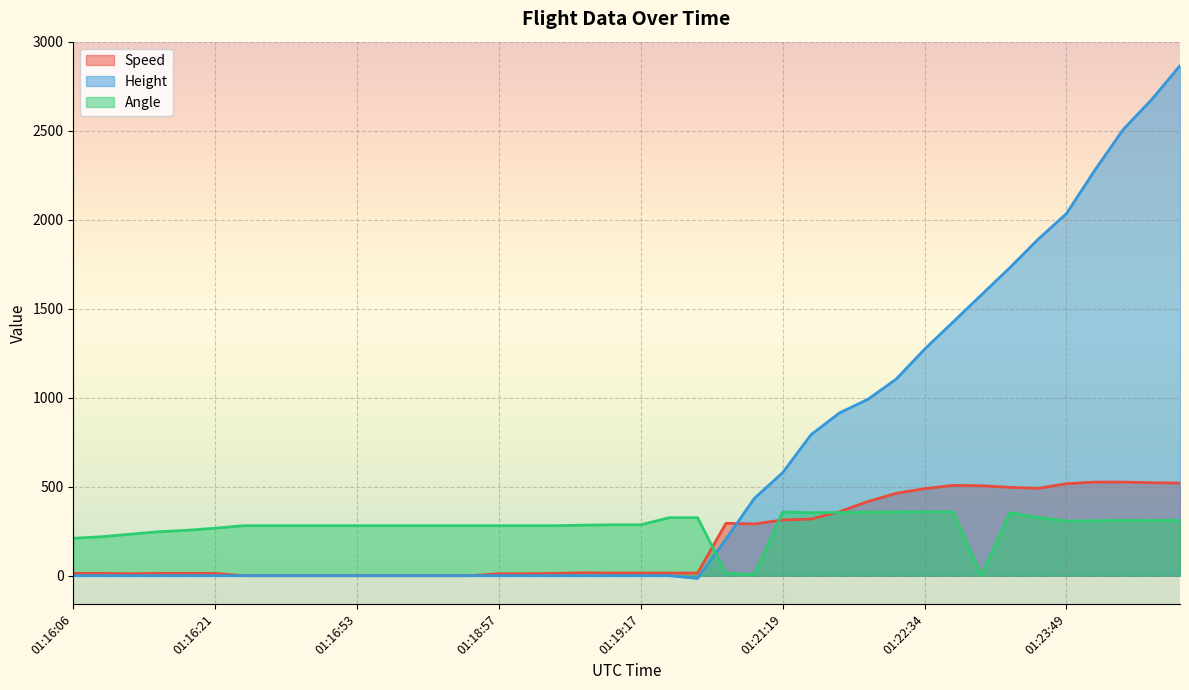

How many data points in Angle are above 281?

19